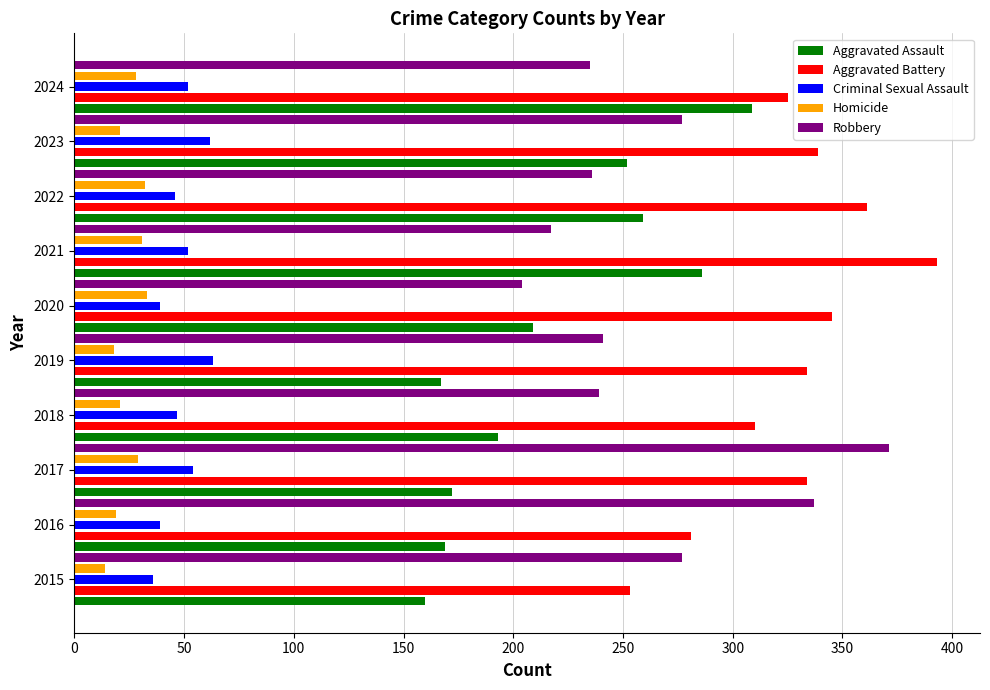

What are all the series names shown in the legend?

Aggravated Assault, Aggravated Battery, Criminal Sexual Assault, Homicide, Robbery